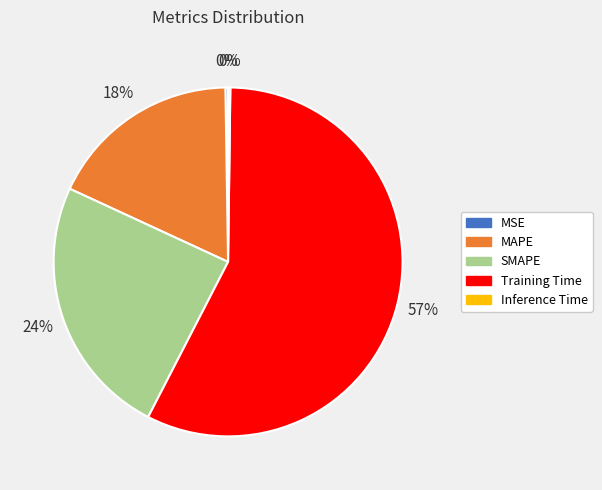

Do Training Time and SMAPE together represent more than half of the pie?

Yes